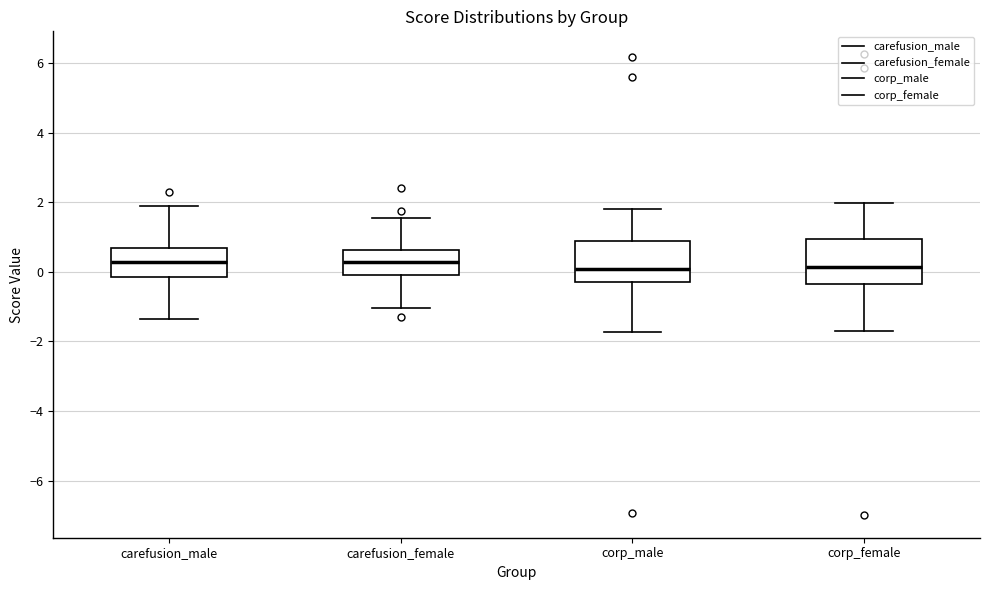

Reading left to right, read every box against the y-axis: the position of its median line, the range the box covers, and the ends of its whiskers. The values are not printed on the chart, so give them approximately, as read against the axis.

carefusion_male: median 0.2, box -0.2 to 0.6, whiskers -1.4 to 2.0
carefusion_female: median 0.2, box -0.2 to 0.6, whiskers -1.0 to 1.6
corp_male: median 0.0, box -0.2 to 0.8, whiskers -1.8 to 1.8
corp_female: median 0.2, box -0.4 to 1.0, whiskers -1.6 to 2.0